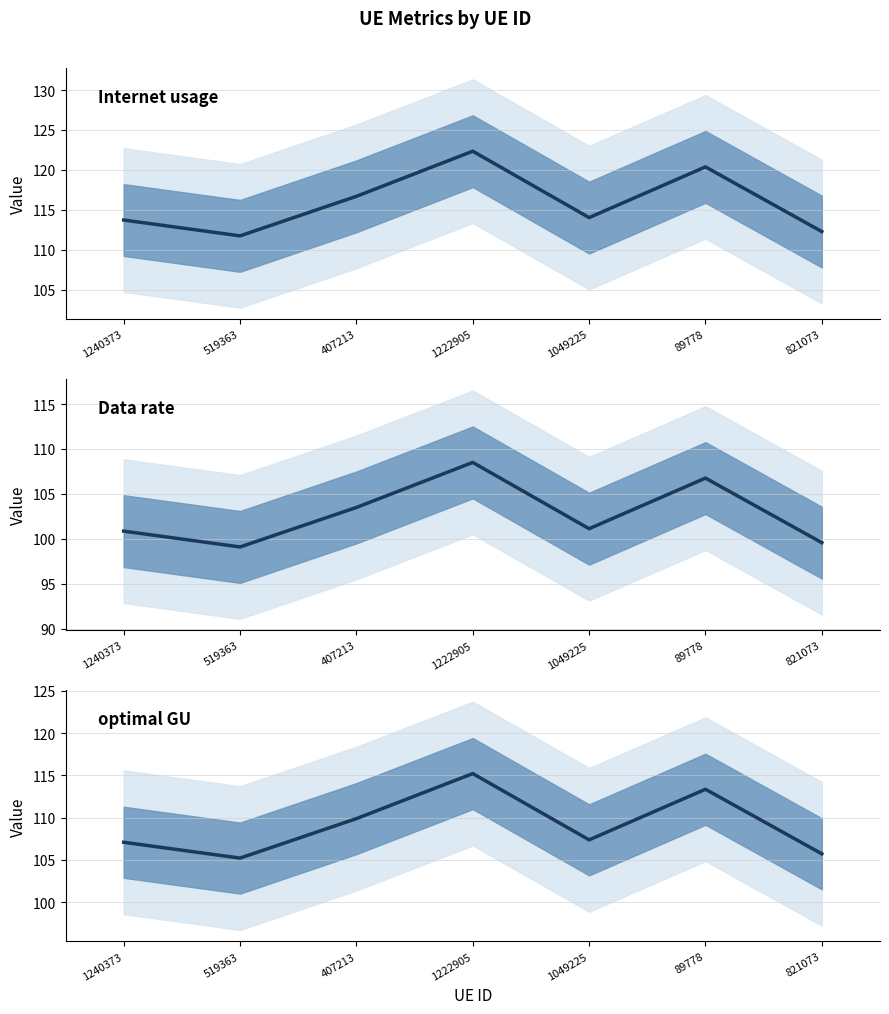

How many data points does each series have?

7